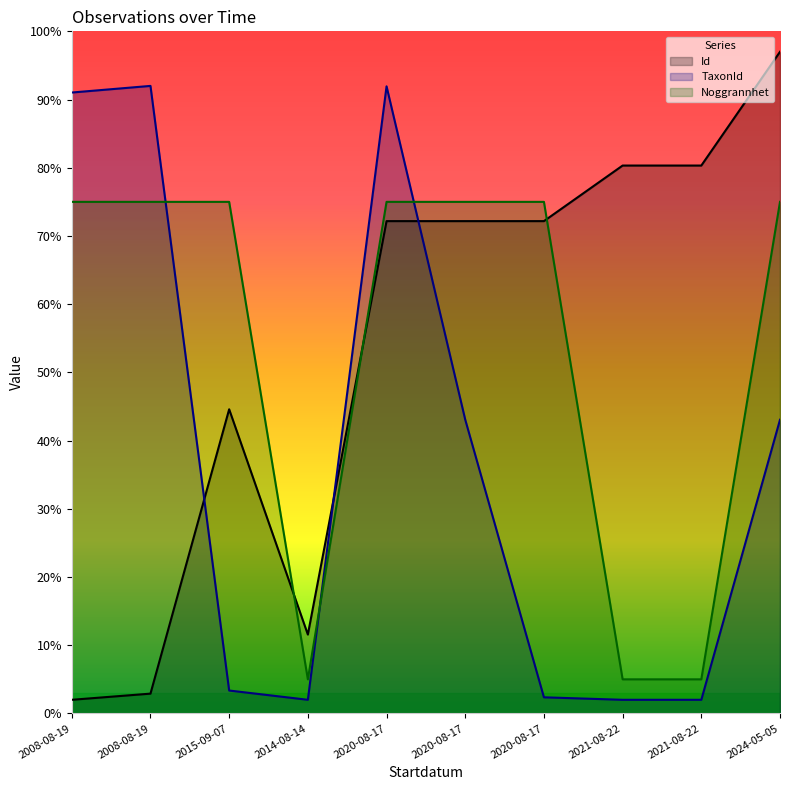

Reading left to right, extract all data points from this chart.

Id: 2008-08-19=2.0	2008-08-19=2.9	2015-09-07=44.6	2014-08-14=11.6	2020-08-17=72.2	2020-08-17=72.2	2020-08-17=72.2	2021-08-22=80.3	2021-08-22=80.3	2024-05-05=97.0
TaxonId: 2008-08-19=91.0	2008-08-19=92.0	2015-09-07=3.4	2014-08-14=2.0	2020-08-17=91.9	2020-08-17=43.1	2020-08-17=2.4	2021-08-22=2.0	2021-08-22=2.0	2024-05-05=43.1
Noggrannhet: 2008-08-19=75.0	2008-08-19=75.0	2015-09-07=75.0	2014-08-14=5.0	2020-08-17=75.0	2020-08-17=75.0	2020-08-17=75.0	2021-08-22=5.0	2021-08-22=5.0	2024-05-05=75.0